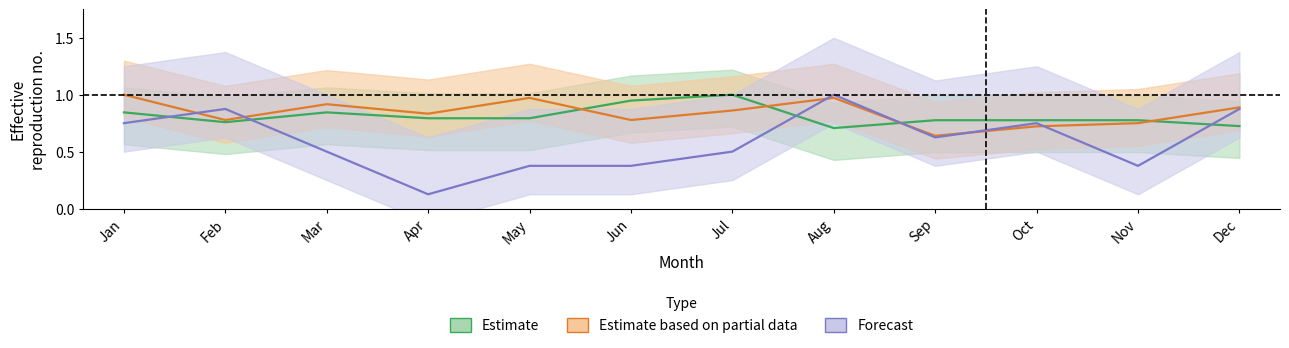

How many series are shown in this chart?

3